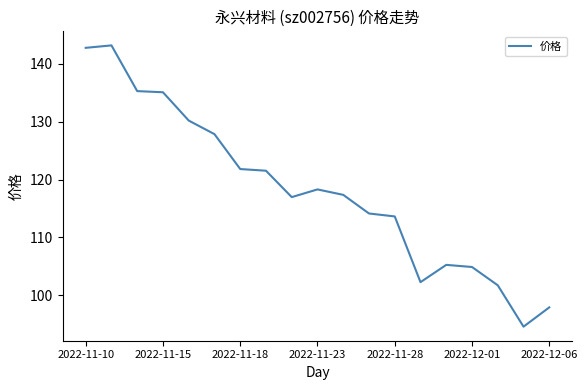

What is the smallest value displayed?

94.6